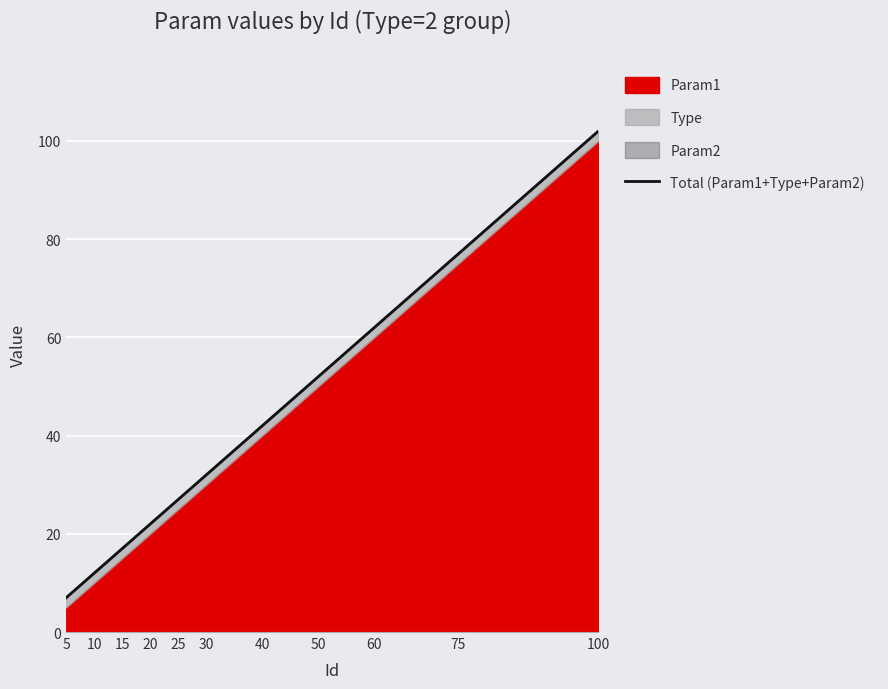

Does the chart display data point markers on the line(s)?

No